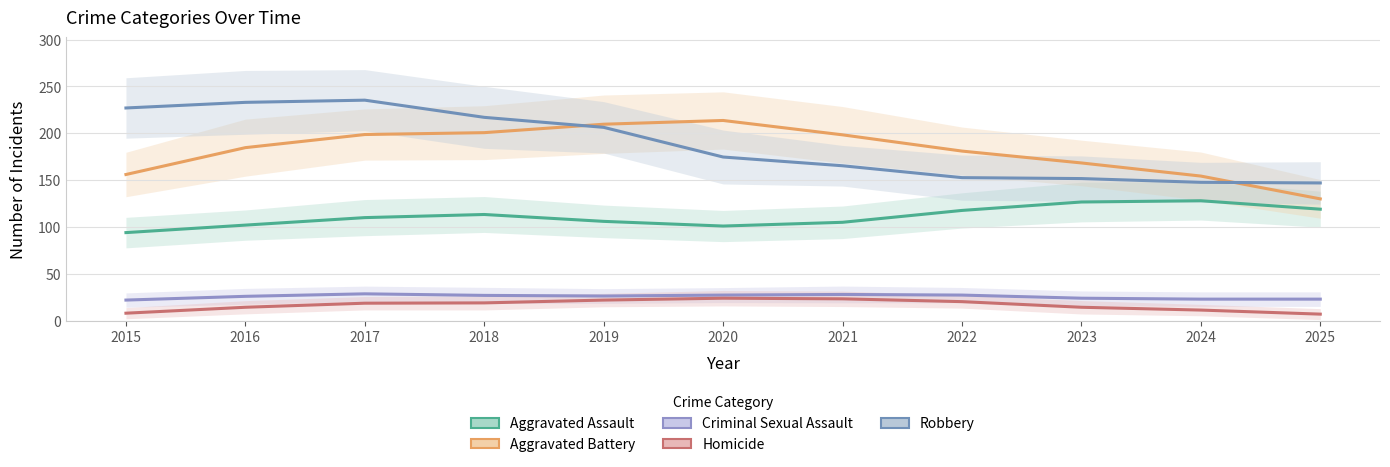

List the series in order of their peak value, lowest first.

Homicide, Criminal Sexual Assault, Aggravated Assault, Aggravated Battery, Robbery